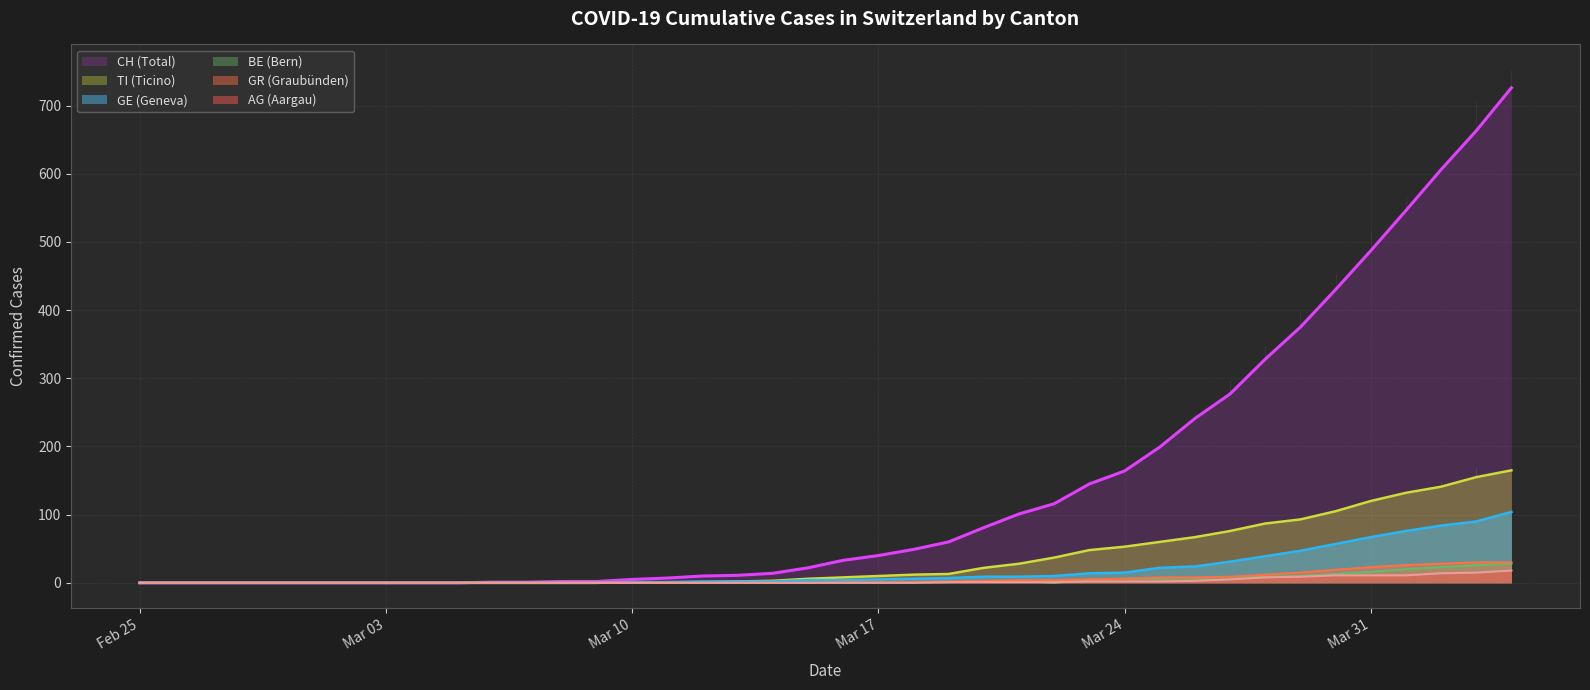

The GR series shows -15 at 17. True or false?

False